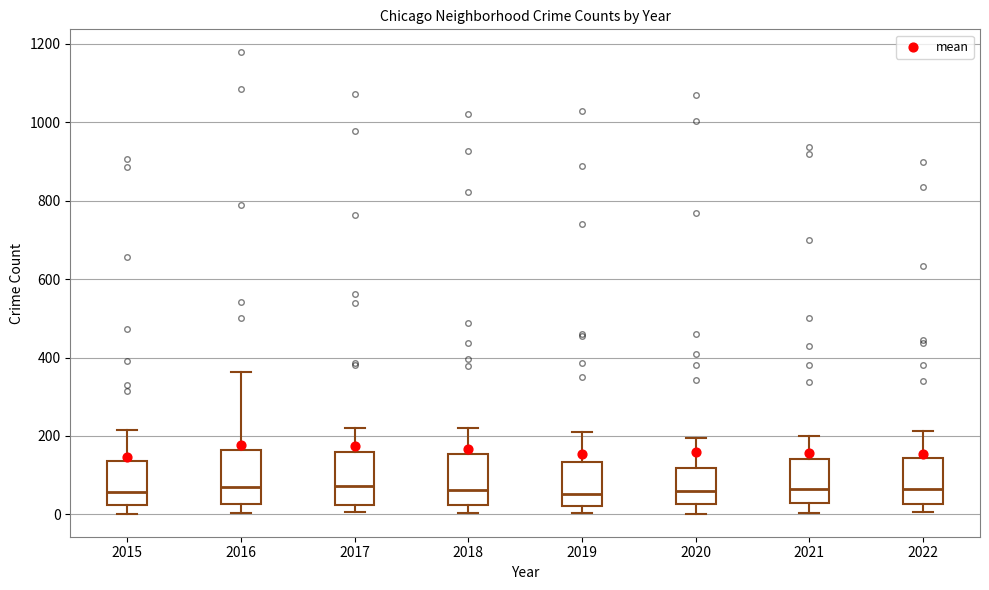

Reading left to right, read every box against the y-axis: the position of its median line, the range the box covers, and the ends of its whiskers. The values are not printed on the chart, so give them approximately, as read against the axis.

2015: median 60, box 20 to 140, whiskers 0 to 220
2016: median 80, box 20 to 160, whiskers 0 to 360
2017: median 80, box 20 to 160, whiskers 0 to 220
2018: median 60, box 20 to 160, whiskers 0 to 220
2019: median 60, box 20 to 140, whiskers 0 to 200
2020: median 60, box 20 to 120, whiskers 0 to 200
2021: median 60, box 20 to 140, whiskers 0 to 200
2022: median 60, box 20 to 140, whiskers 0 to 220